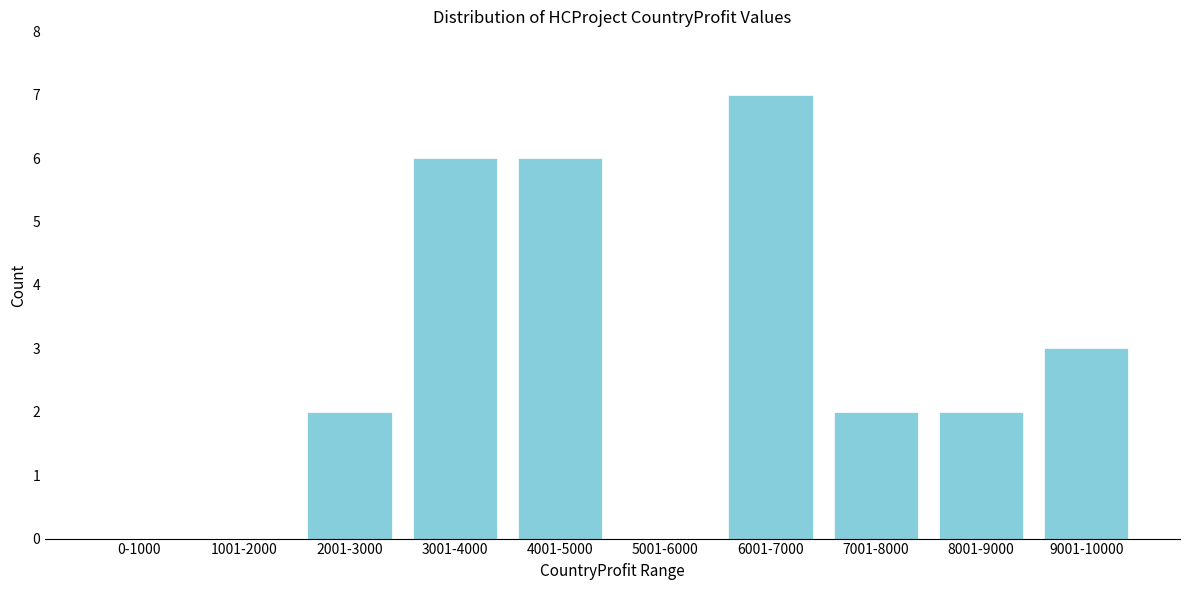

Reading left to right, transcribe all the data shown in this chart.

0-1000=0	1001-2000=0	2001-3000=2	3001-4000=6	4001-5000=6	5001-6000=0	6001-7000=7	7001-8000=2	8001-9000=2	9001-10000=3